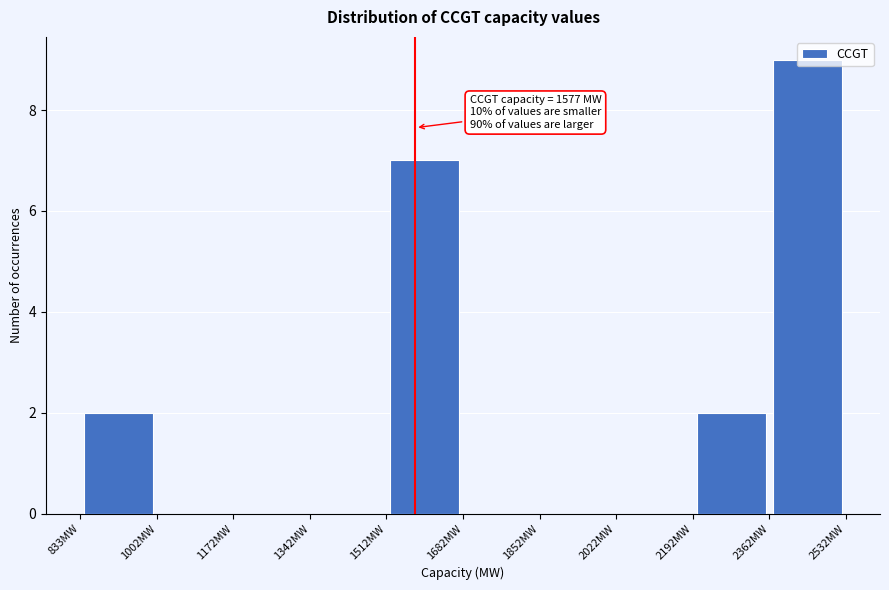

Over which range of the x-axis is the bar tallest?

2360 to 2540